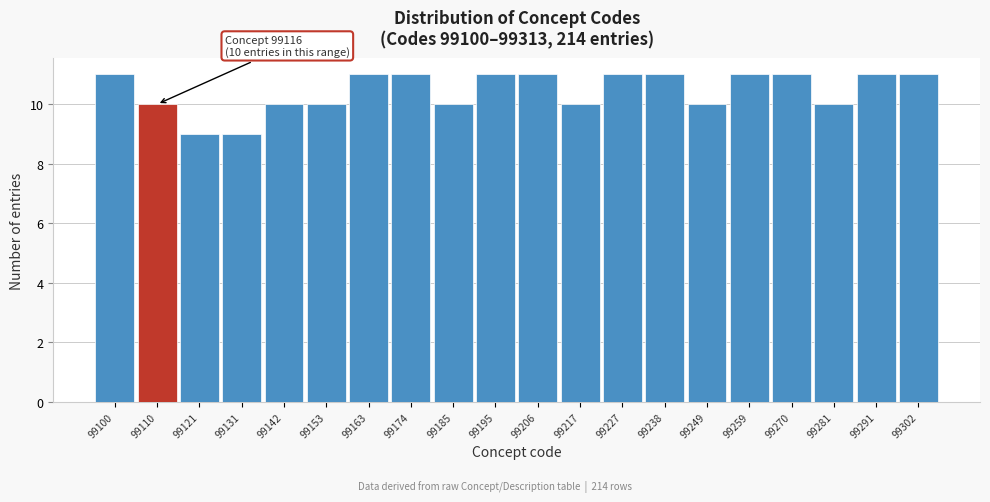

Reading left to right, what are all the values shown in this chart?

99100=11	99110=10	99121=9	99131=9	99142=10	99153=10	99163=11	99174=11	99185=10	99195=11	99206=11	99217=10	99227=11	99238=11	99249=10	99259=11	99270=11	99281=10	99291=11	99302=11